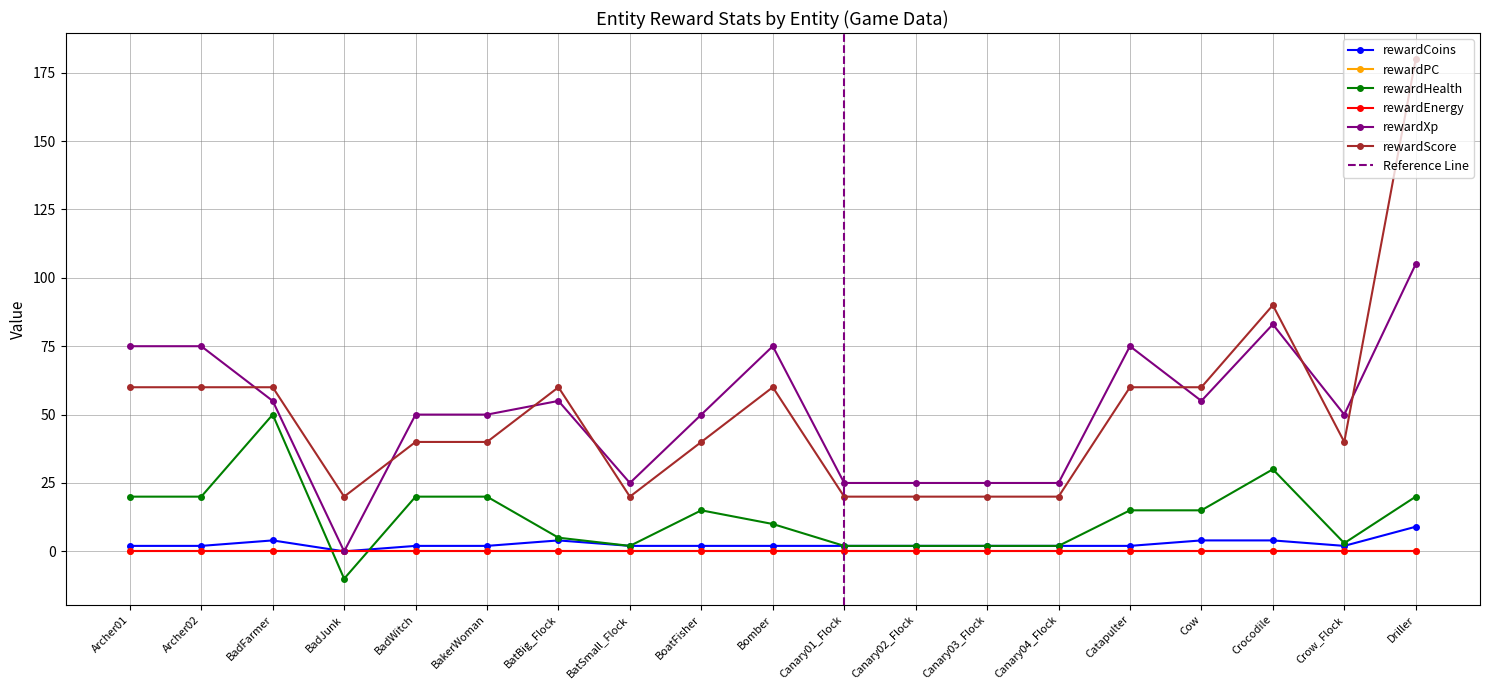

True or false: rewardCoins and rewardHealth cross at least once.

True